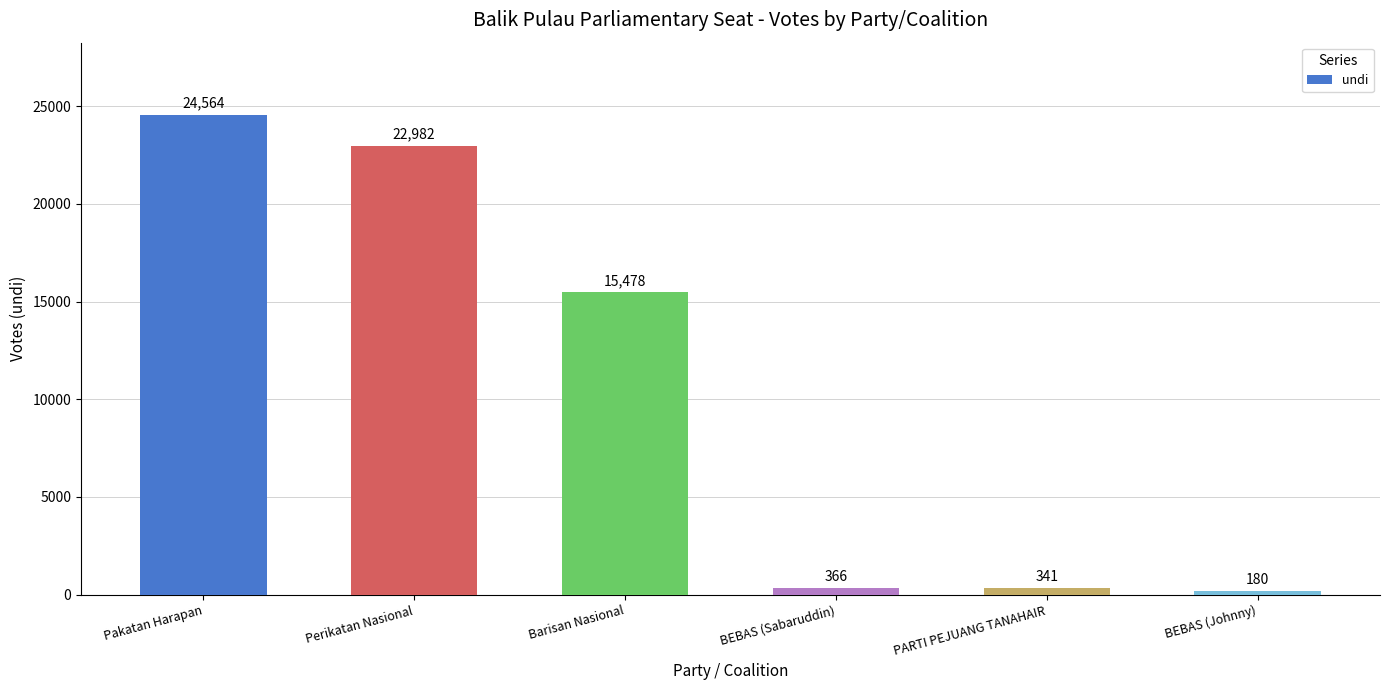

How many bars are there in total?

6